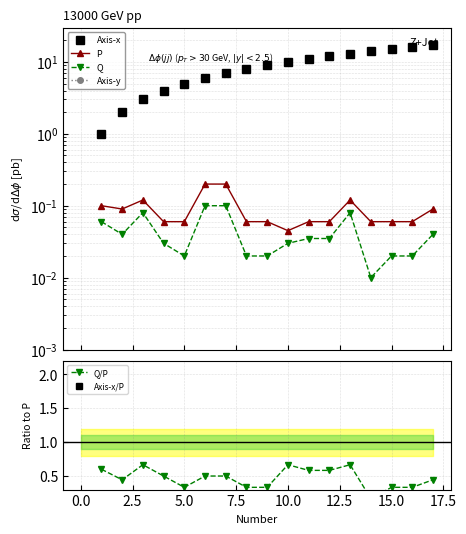

Rank the series by their average value, from highest to lowest.

Axis-x, P, Q, Axis-y, Q/P, Axis-x/P